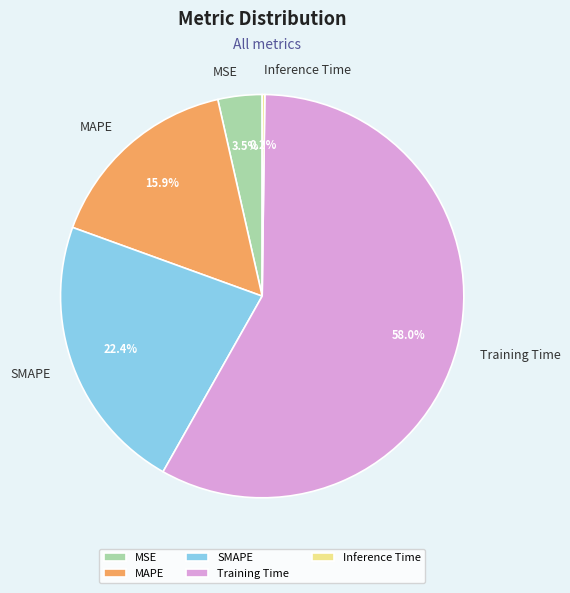

Is there a majority slice in this chart?

Yes